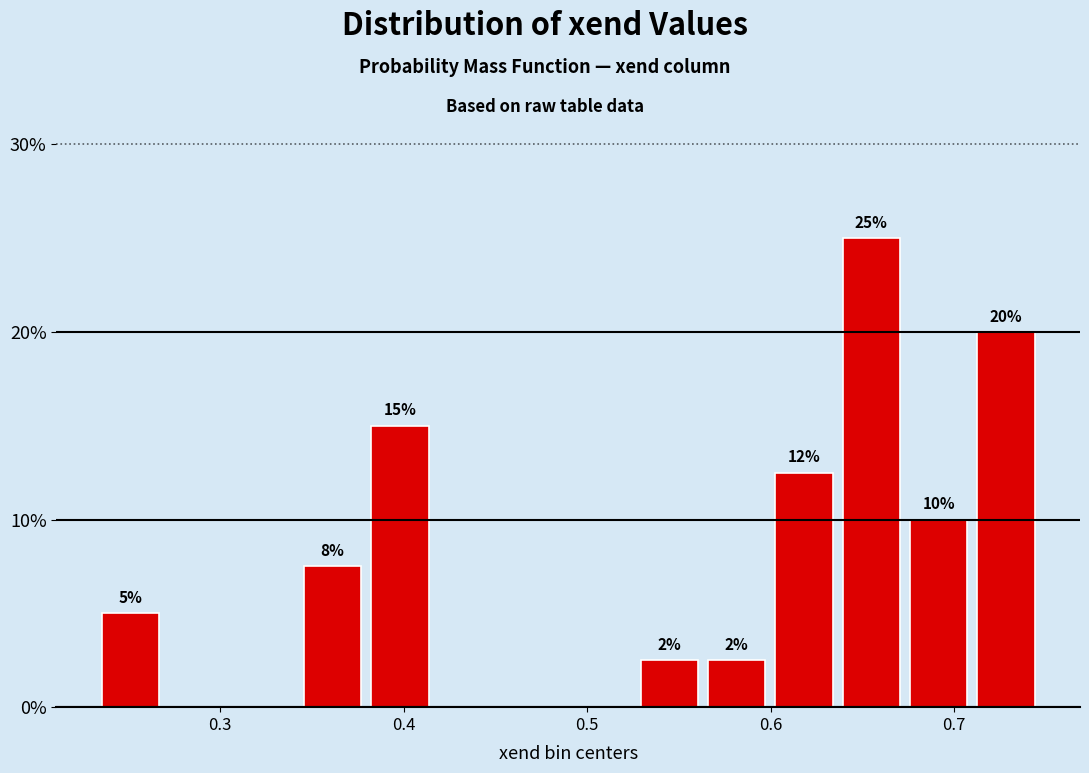

Around what value on the x-axis is the tallest bar? Give the approximate position of its centre, as read against the axis.

0.65